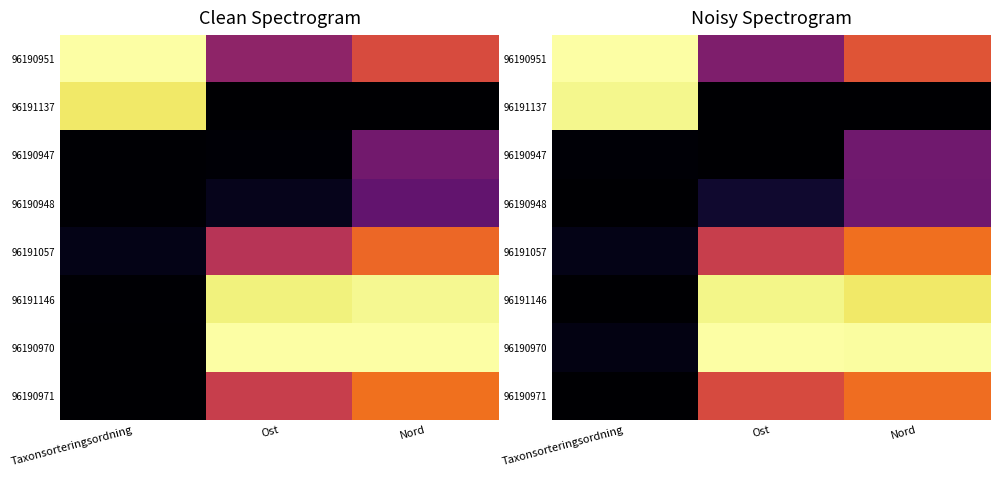

At how many categories does at least one series exceed 0?

3